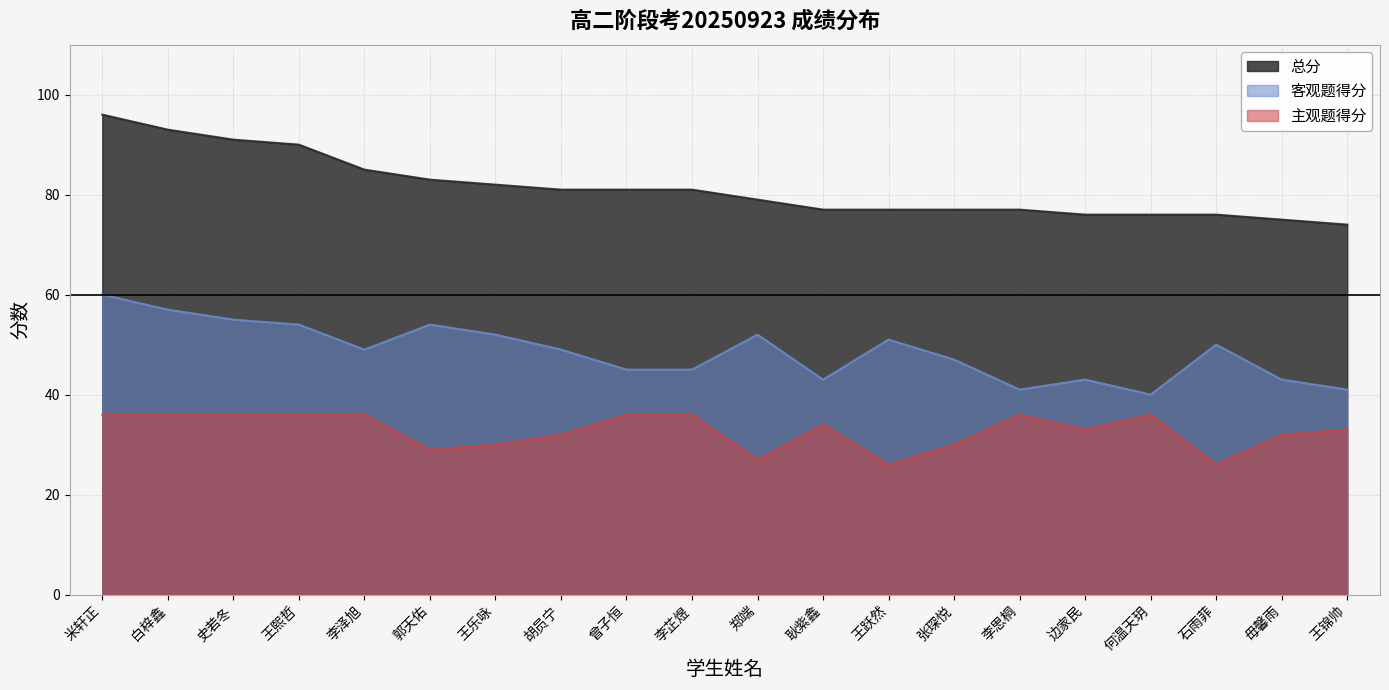

Rank the series by their average value, from highest to lowest.

总分, 客观题得分, 主观题得分